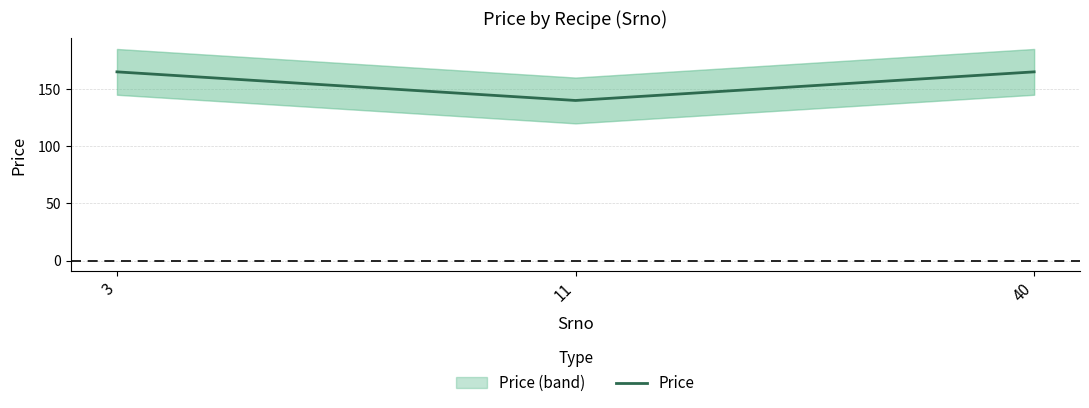

What is the smallest value displayed?

140